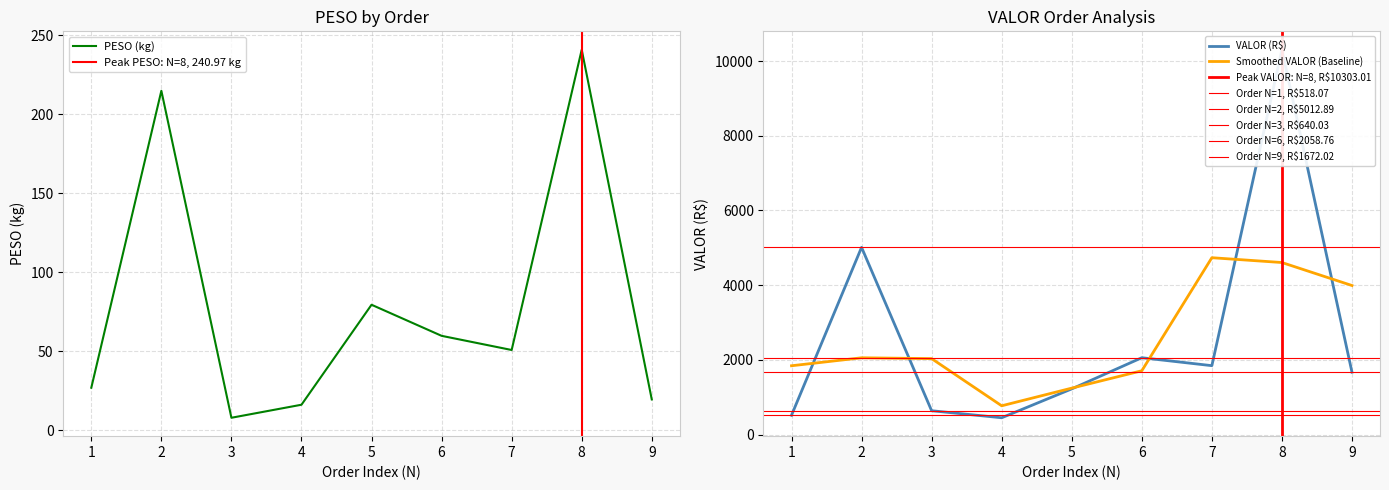

How many data points in PESO are above 50?

5